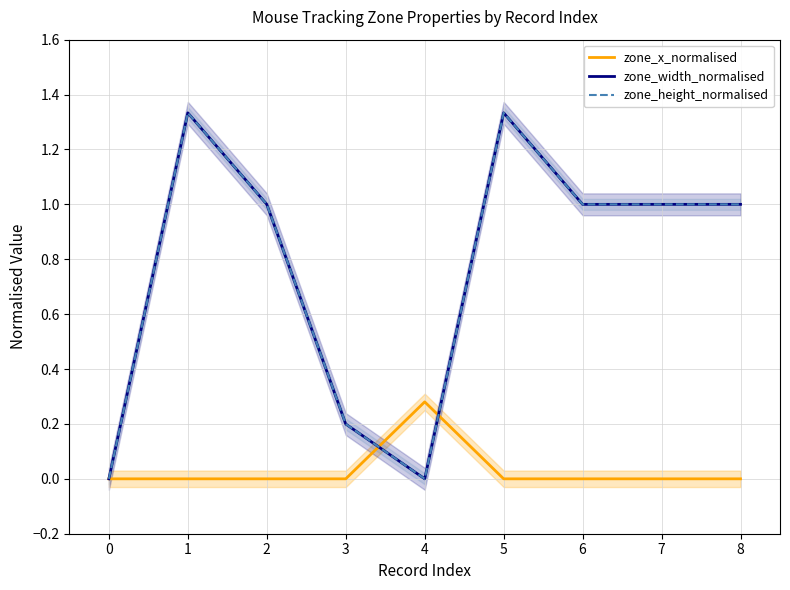

Between 2 and 5, which series saw the biggest shift?

zone_width_normalised